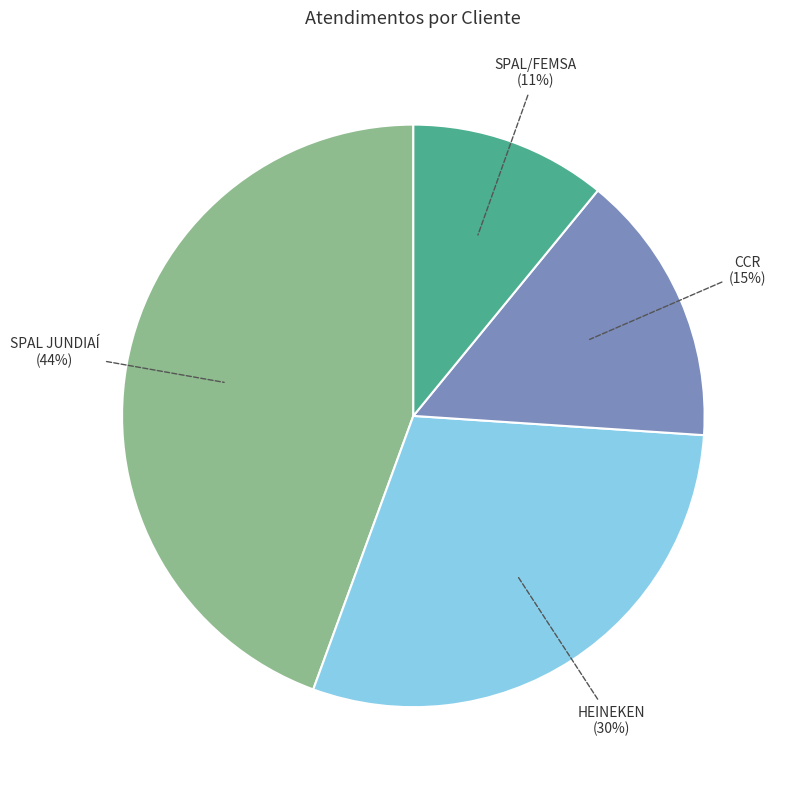

Which slice is the smallest?

SPAL/FEMSA